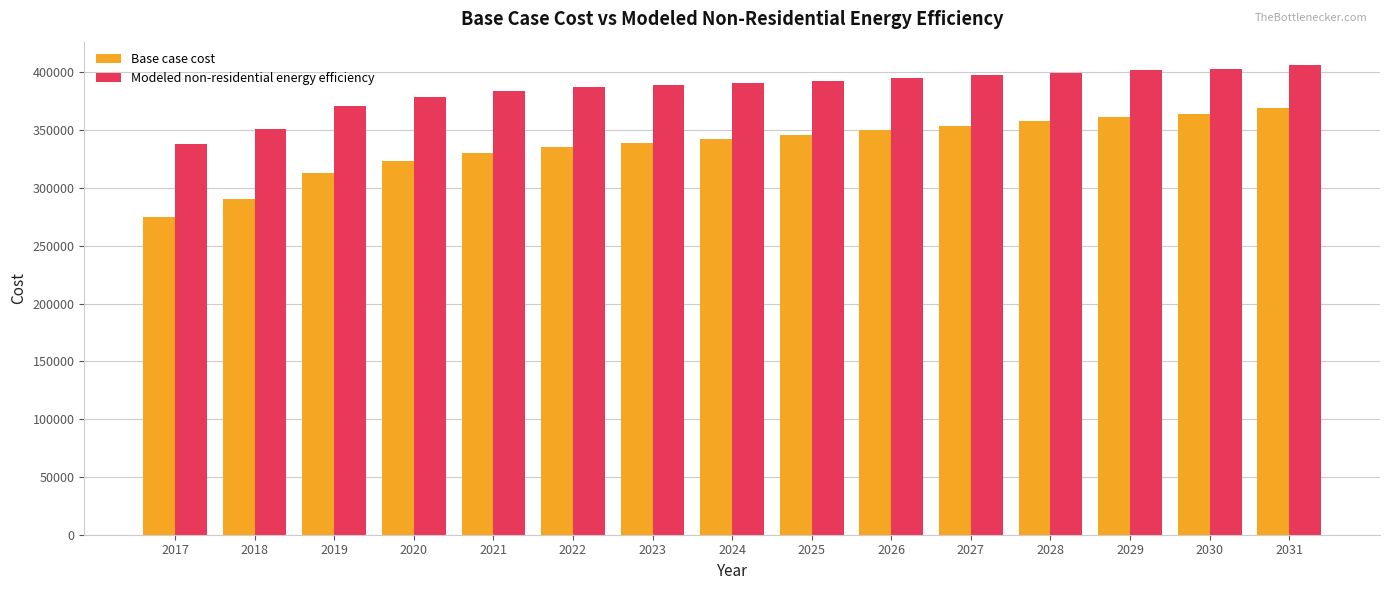

Which series changed the most between 2020 and 2030?

Base case cost